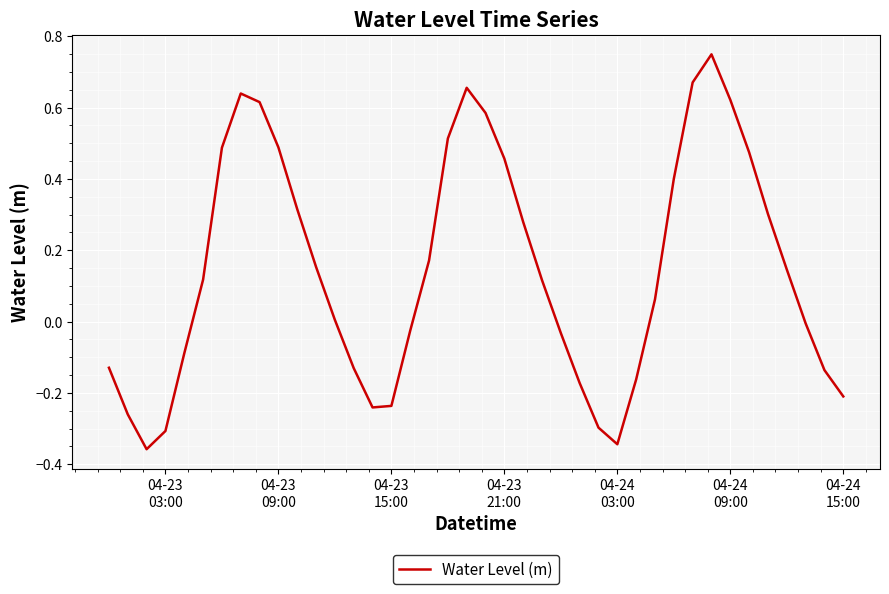

What is the difference between the maximum and minimum values?

1.1